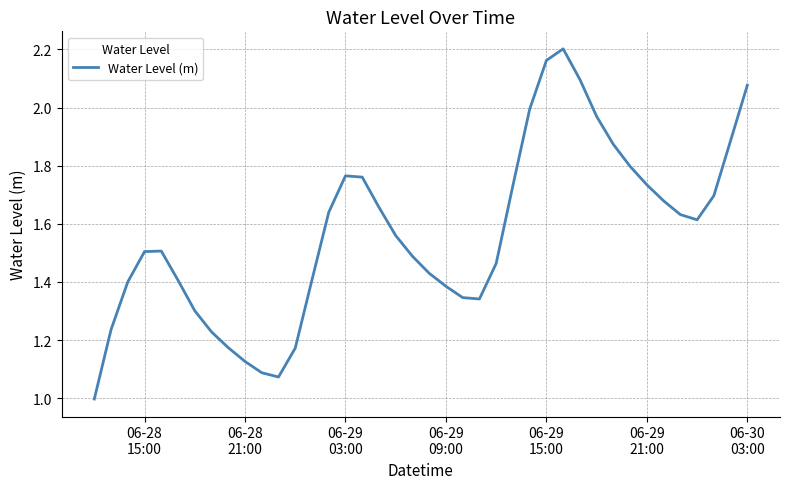

What is the minimum value shown in the chart?

1.0